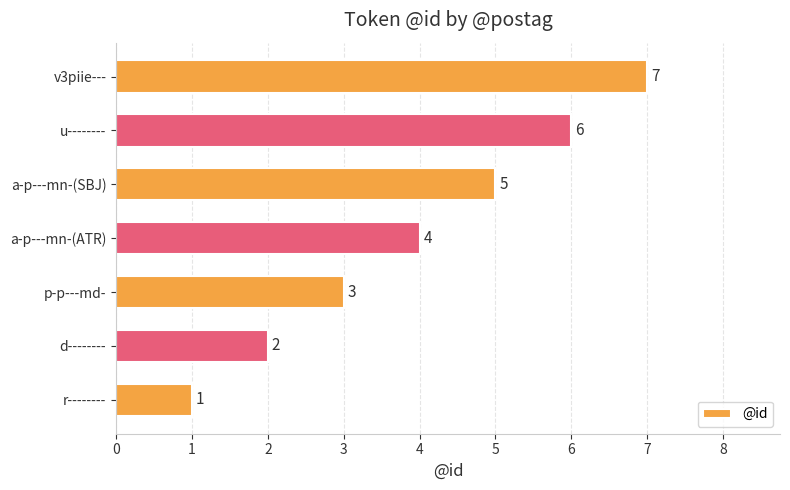

The chart shows a value of 7 at v3piie---. True or false?

True